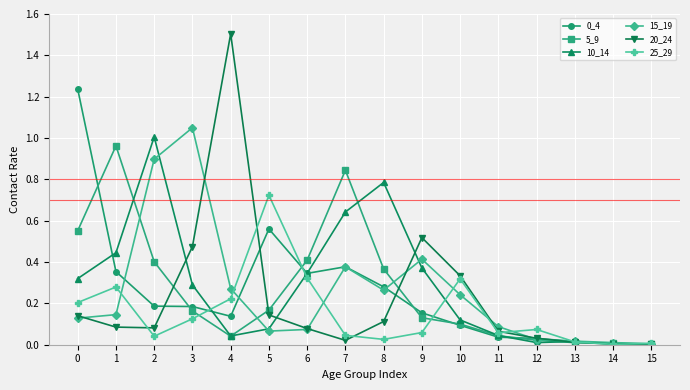

Which label corresponds to the largest value in the chart?

4